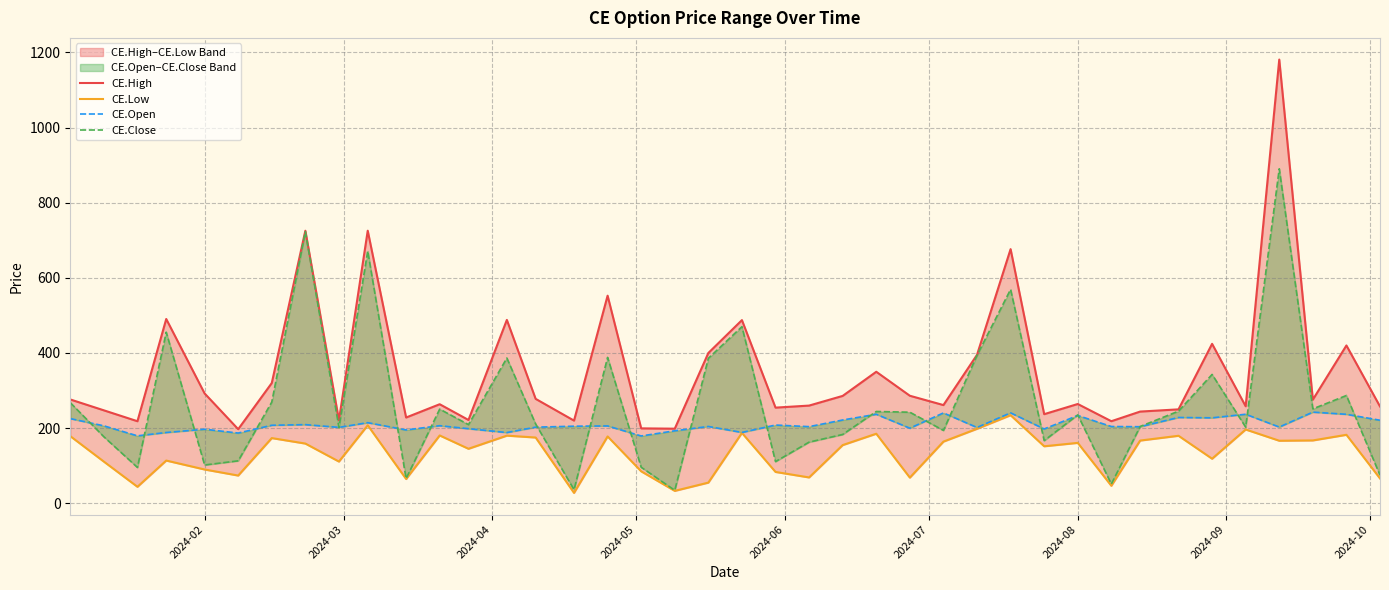

What is the difference between the maximum and minimum values in the CE.Close series?

855.6